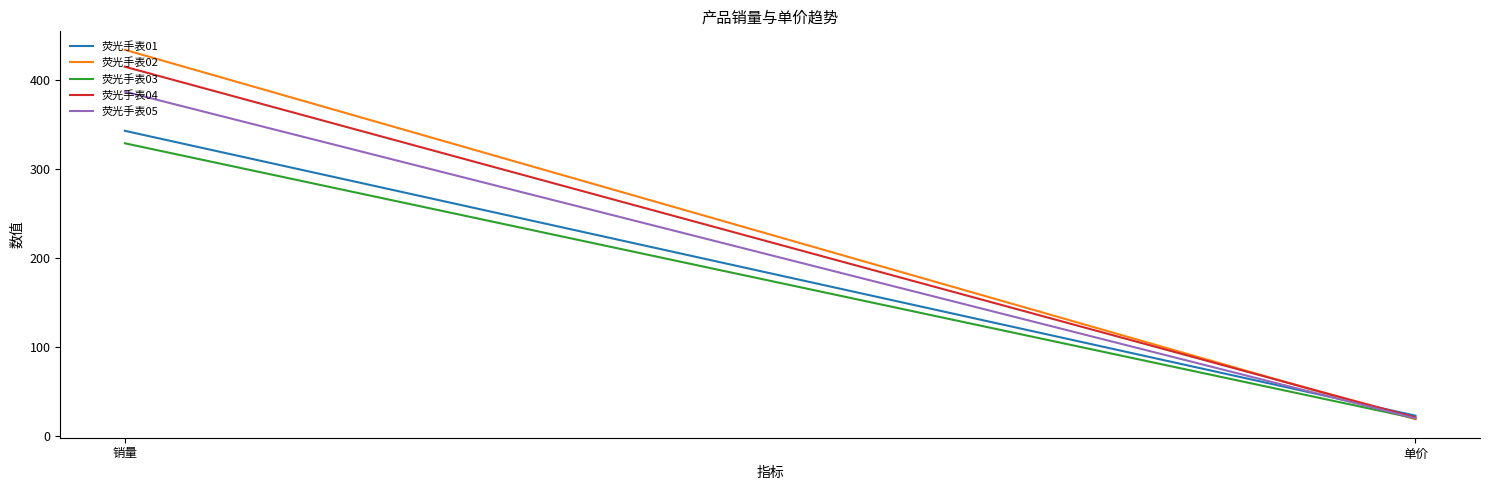

List the series in order of their overall mean, highest first.

荧光手表02, 荧光手表04, 荧光手表05, 荧光手表01, 荧光手表03